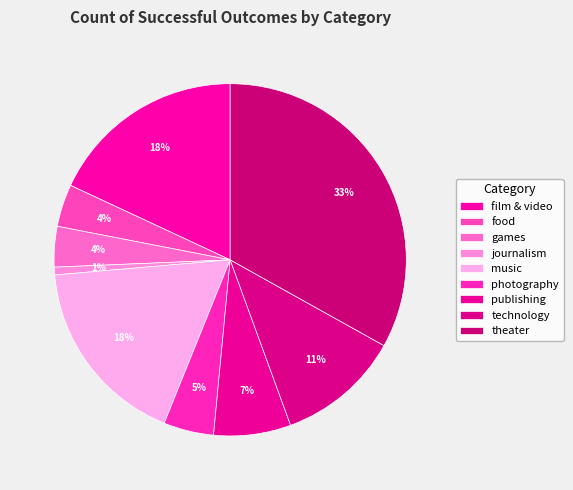

Count the number of slices in the pie.

9